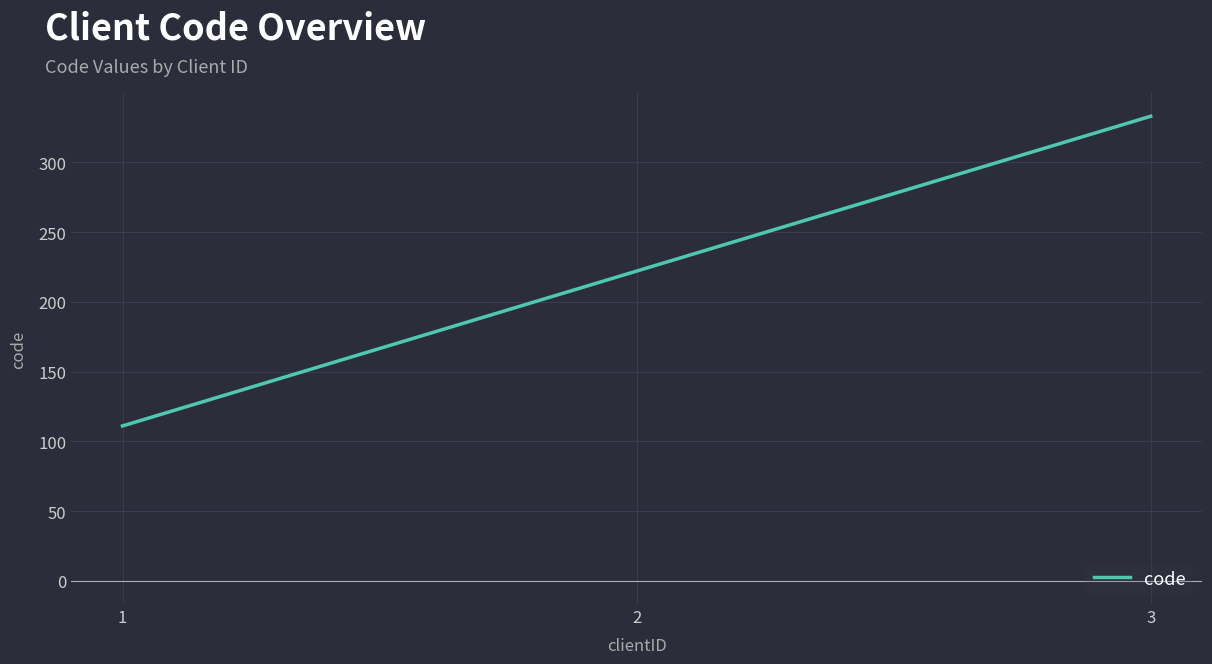

What is the approximate value at 3?

333